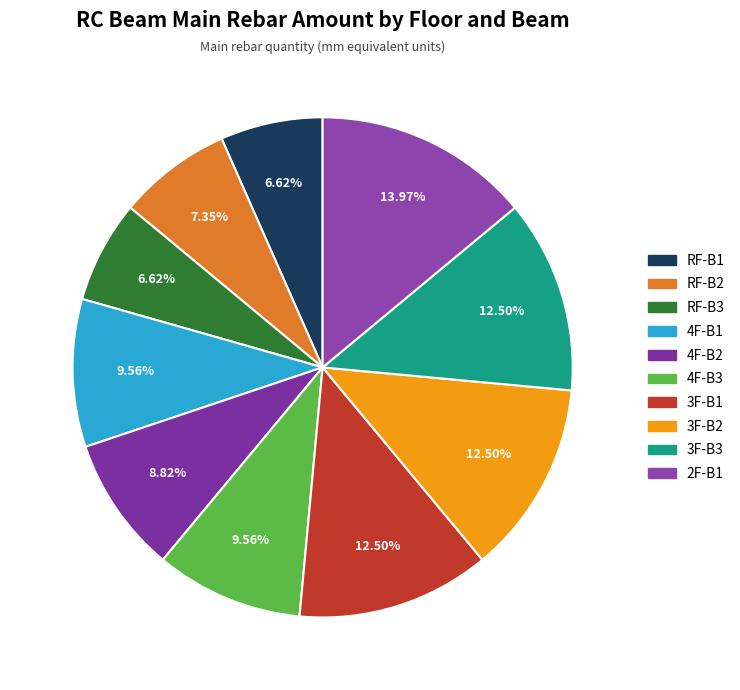

Which slice is the largest?

2F-B1